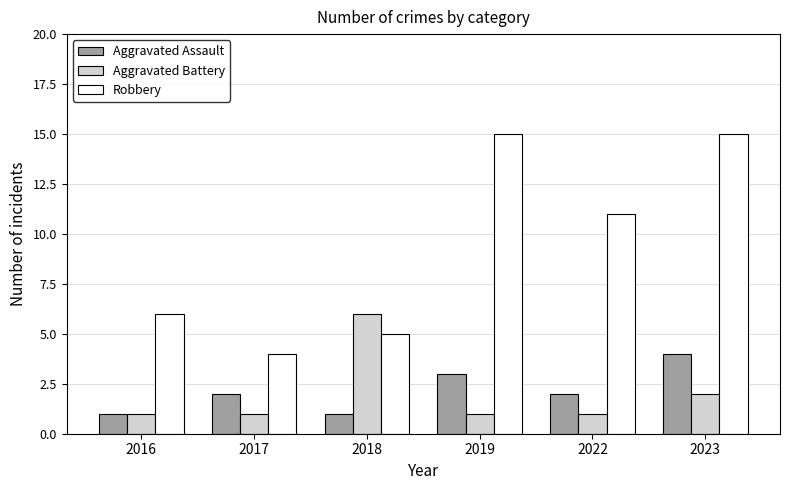

Reading right to left, transcribe all the data shown in this chart.

Aggravated Assault: 4	2	3	1	2	1
Aggravated Battery: 2	1	1	6	1	1
Robbery: 15	11	15	5	4	6